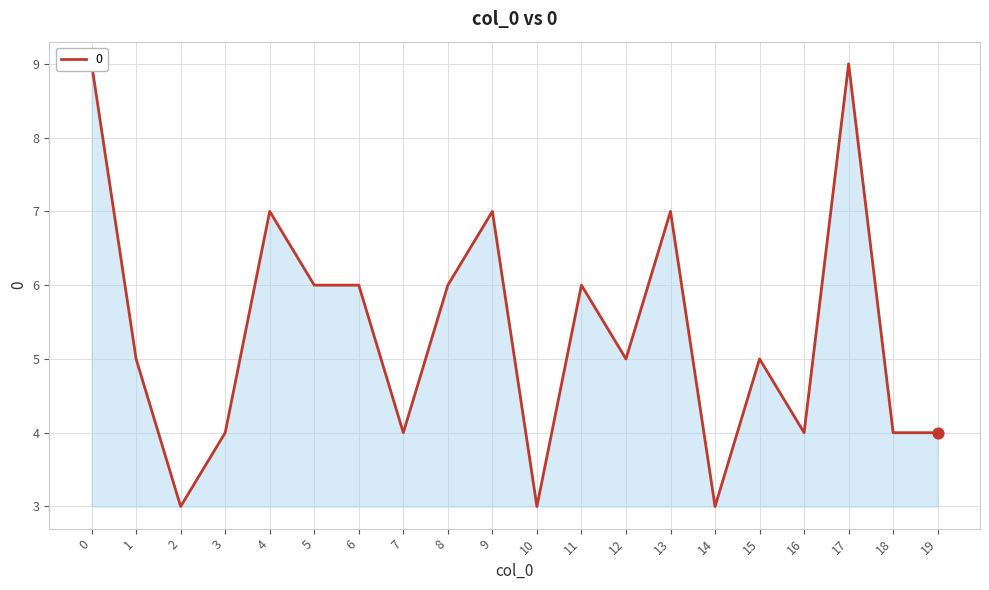

Approximately how many times larger is the value at 11 compared to 19?

1.5